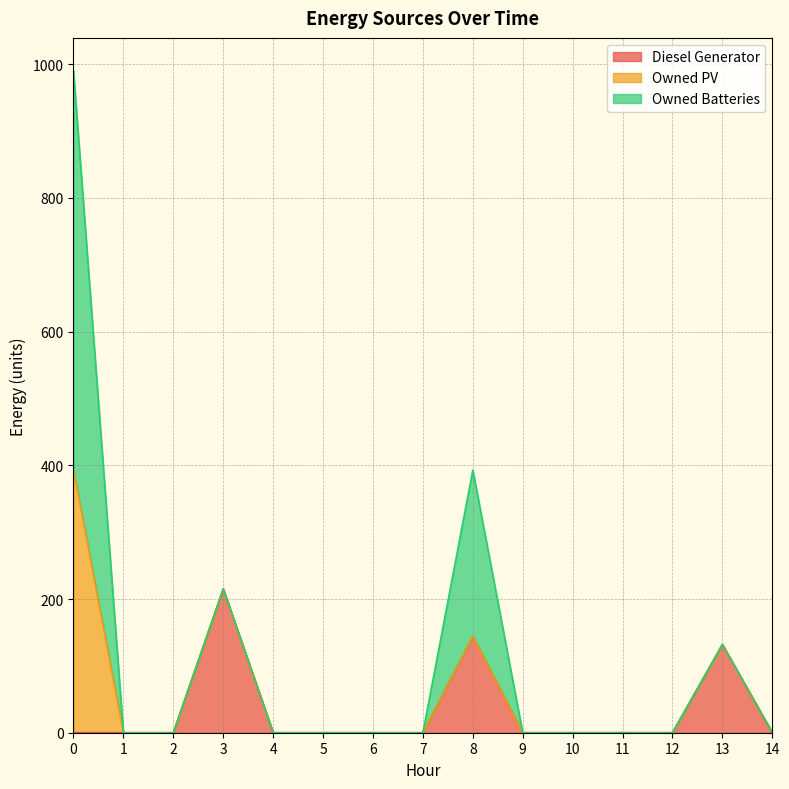

What is the highest value of the Diesel Generator series?

215